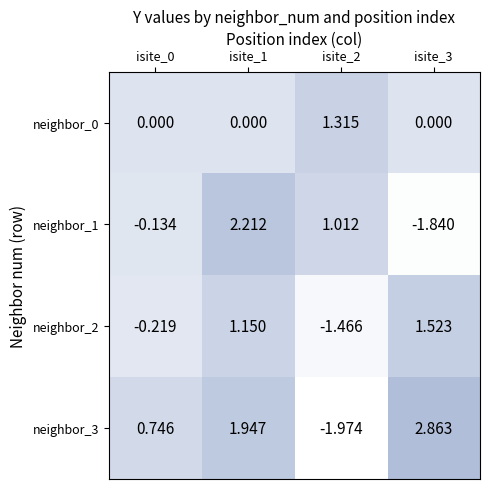

Is the value of neighbor_2 at isite_3 greater than the value of neighbor_1 at isite_1?

No